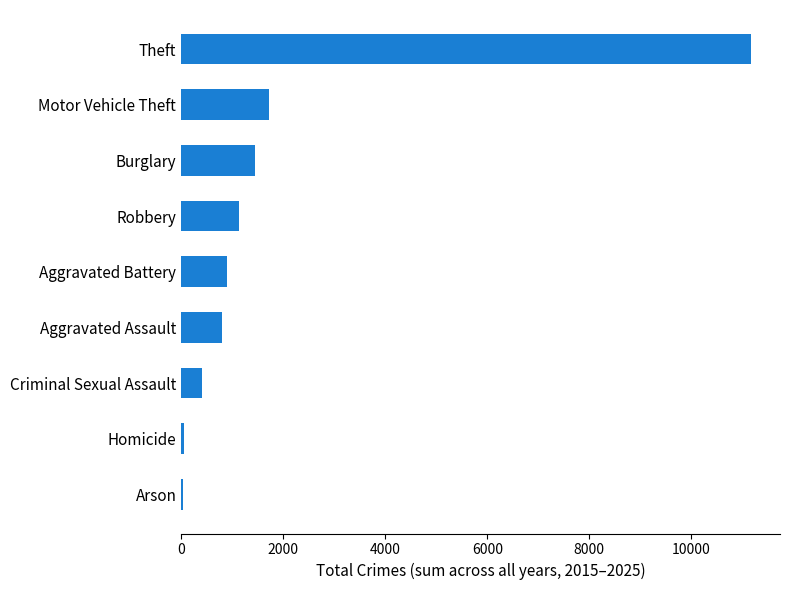

Which has a higher value, Aggravated Assault or Criminal Sexual Assault?

Aggravated Assault